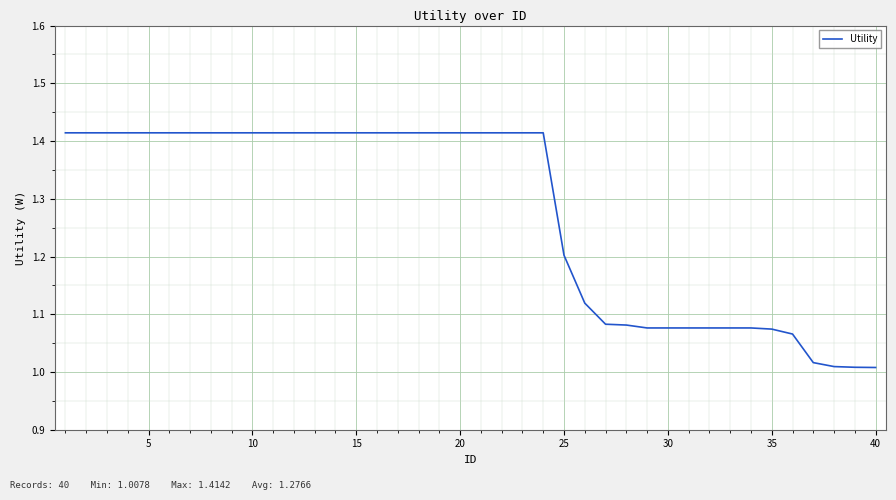

What is the difference between the maximum and minimum values?

0.4